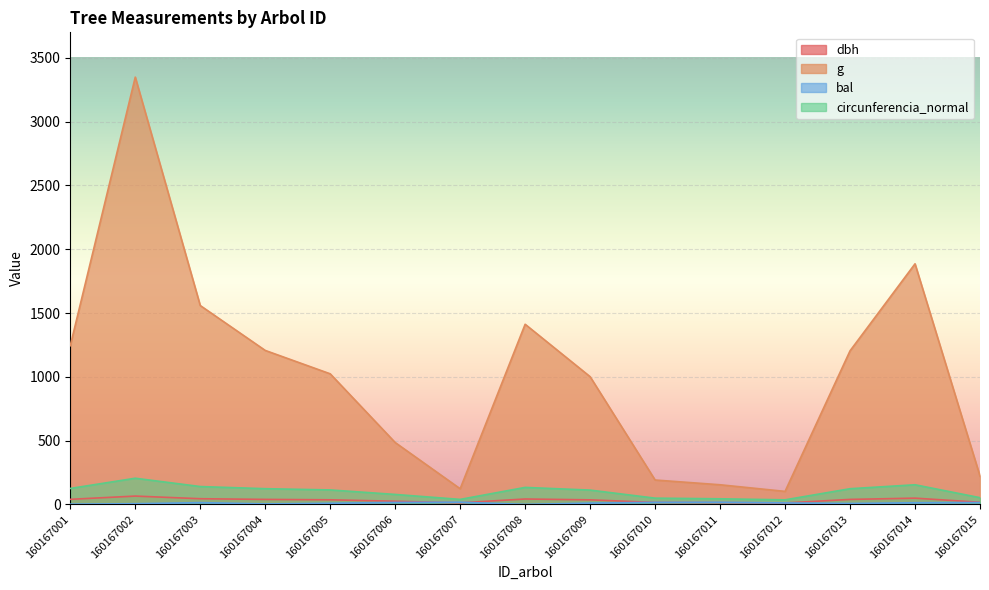

What is the difference between the highest and lowest values at 160167010?

175.5